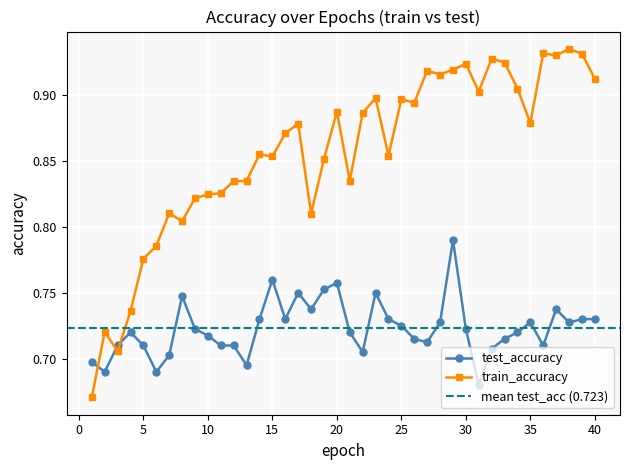

Rank the series by their maximum value, from highest to lowest.

train_accuracy, test_accuracy